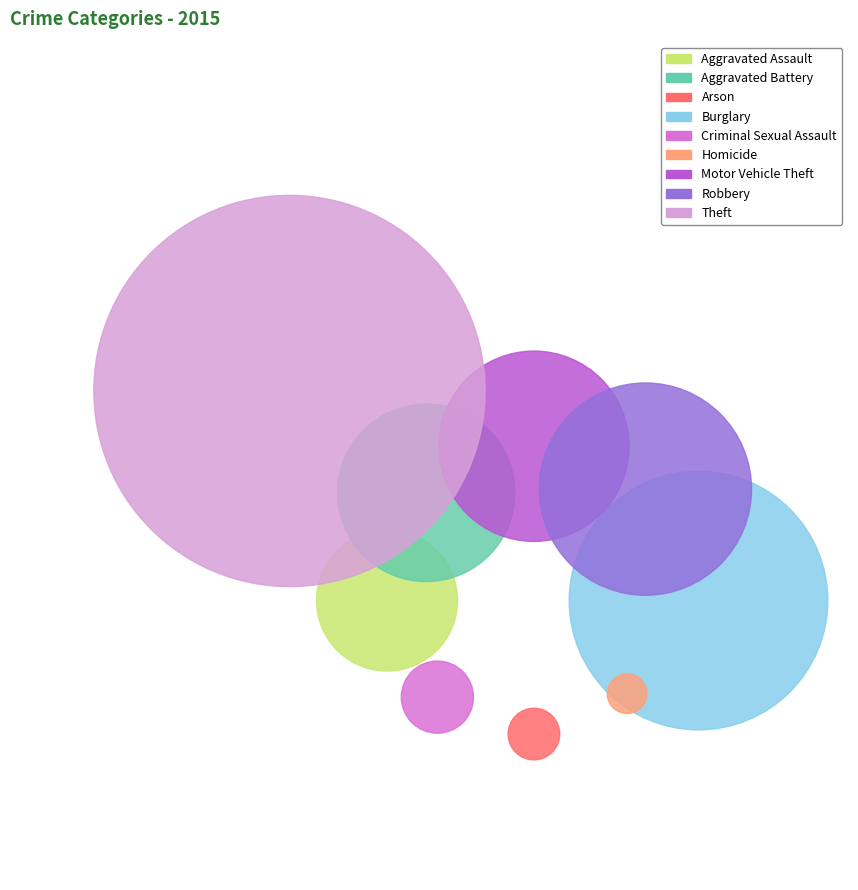

To the nearest percent, what is the average slice percentage?

11%